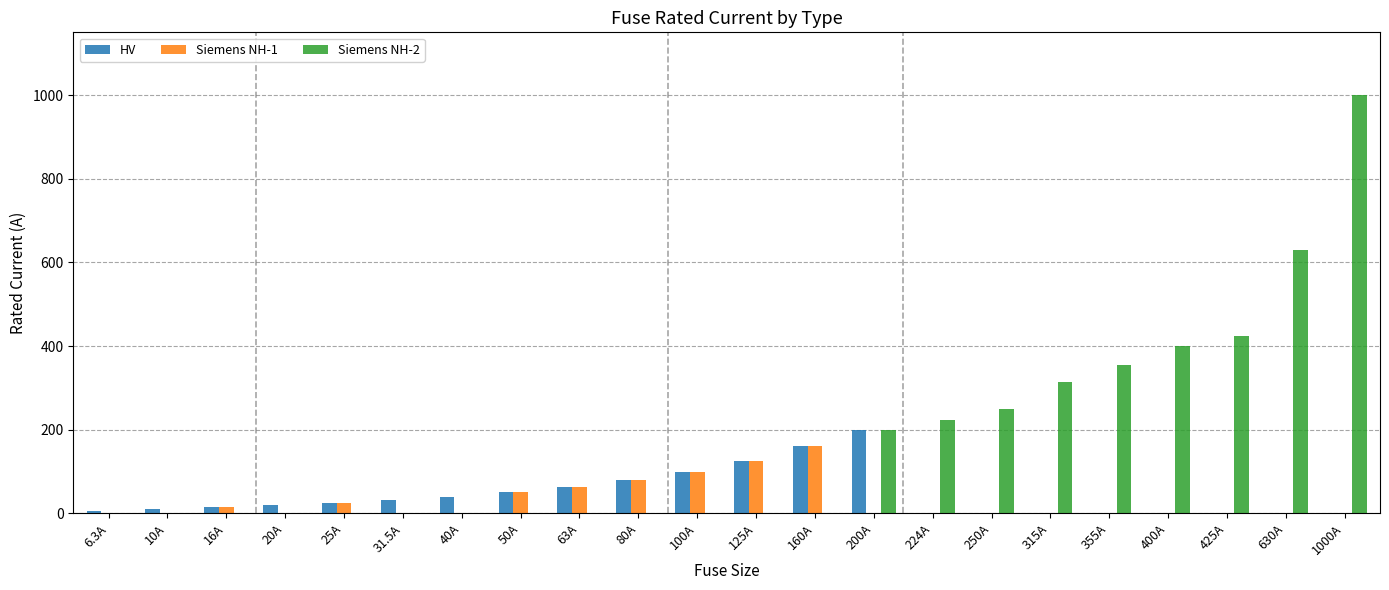

What is the sum of all Siemens NH-2 values?

3799.0